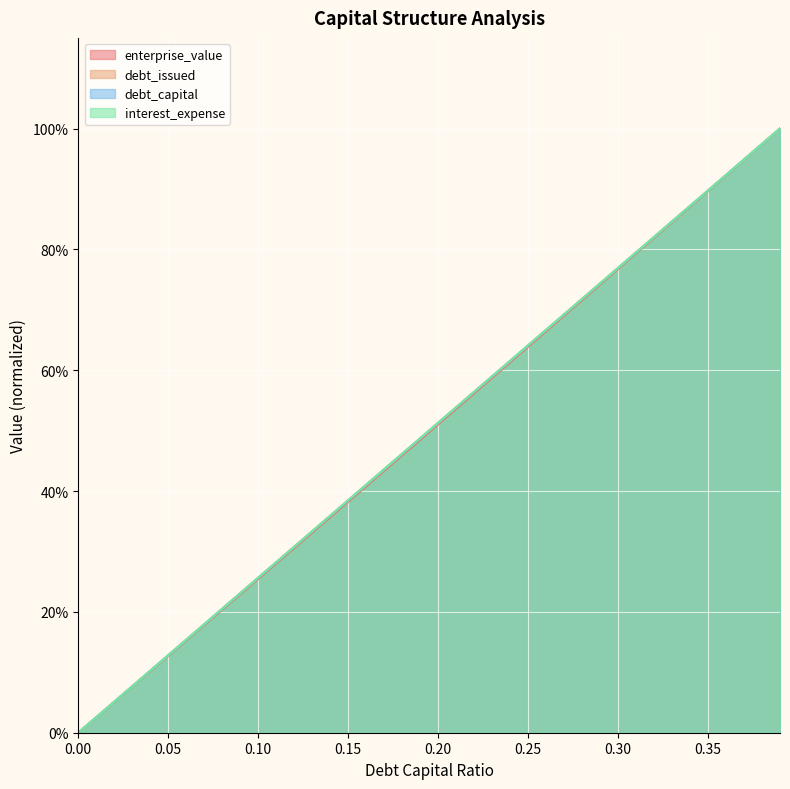

What are all the series names shown in the legend?

enterprise_value, debt_issued, debt_capital, interest_expense